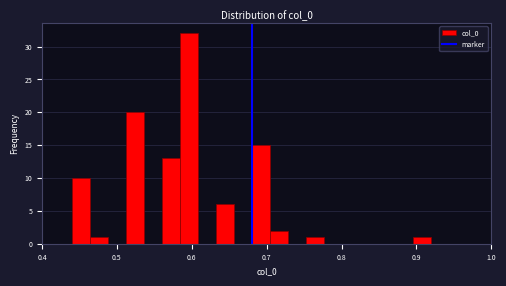

Around what value on the x-axis is the tallest bar? Give the approximate position of its centre, as read against the axis.

0.60